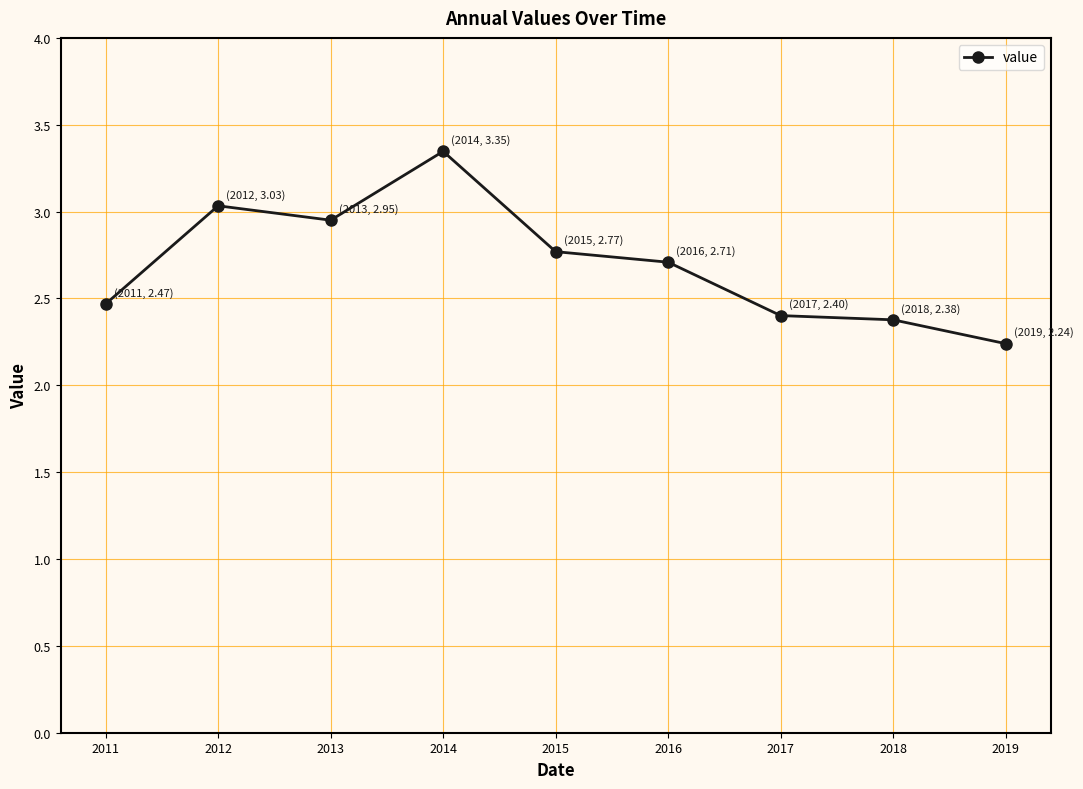

What is the value of the 1st point from the left?

2.5